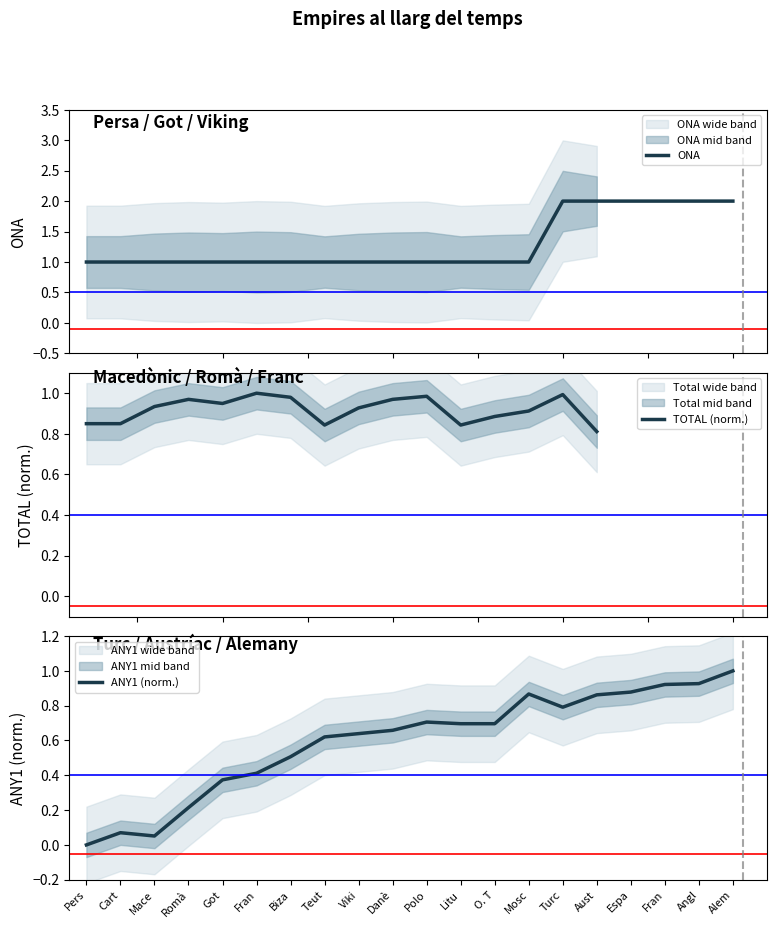

List the labels in order of value, smallest first.

Pers, Mace, Cart, Romà, Got, Fran, Biza, Teut, Viki, Danè, Litu, O. T, Polo, Turc, Aust, Mosc, Espa, Fran, Angl, Alem